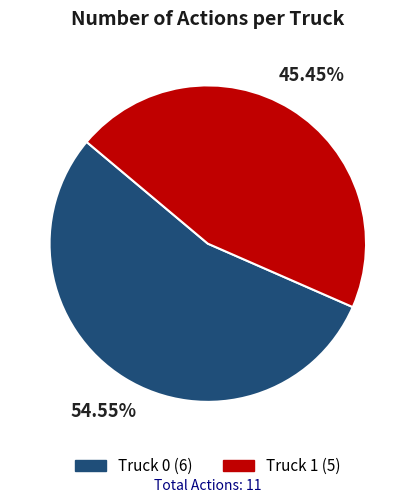

Rank the categories by value from highest to lowest.

Truck 0, Truck 1